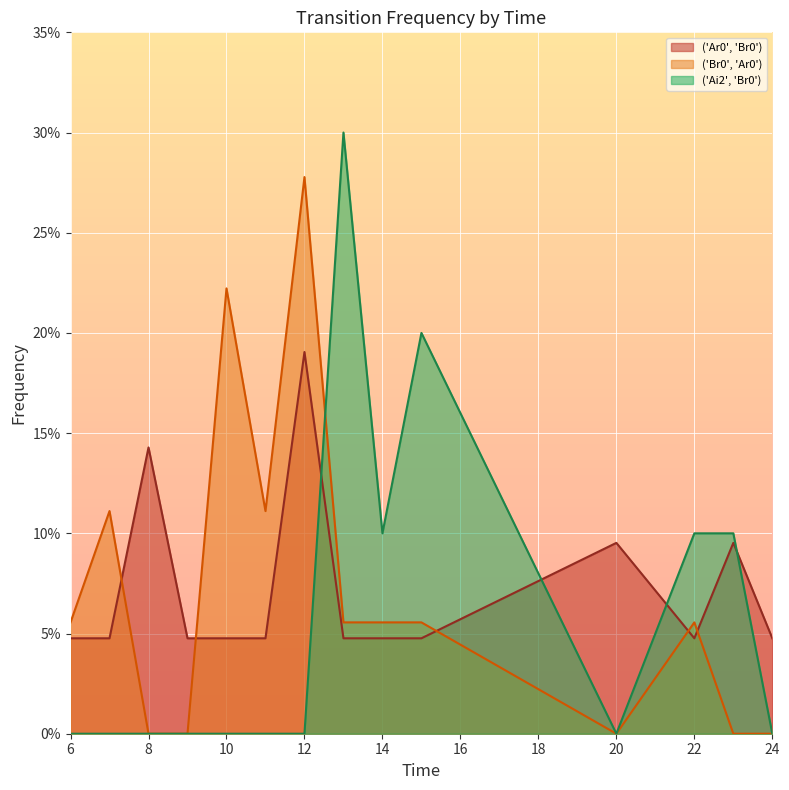

Which series changed the most between 8 and 11?

('Br0', 'Ar0')